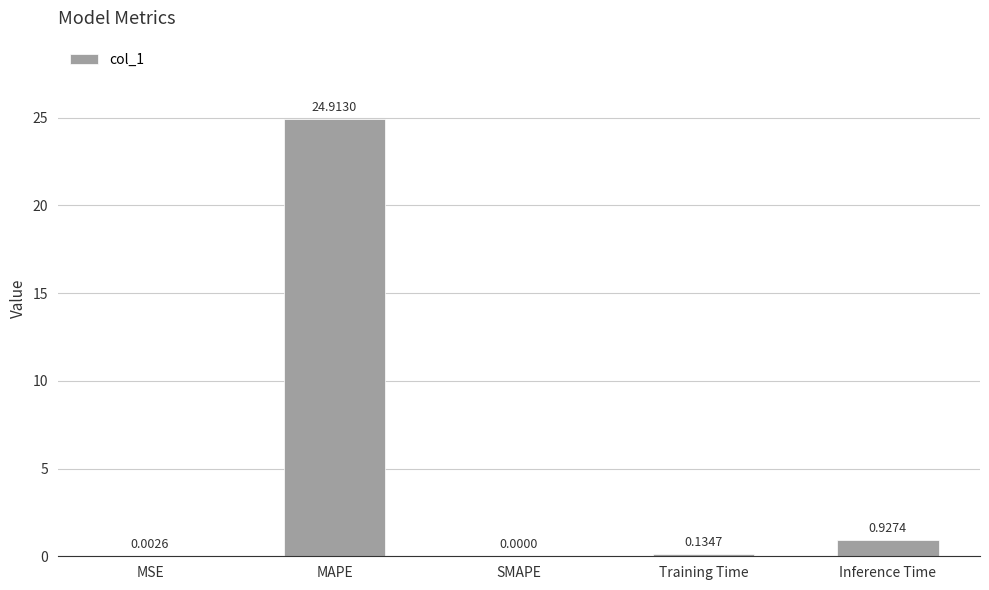

Is it true that the value at SMAPE is 0.0?

True